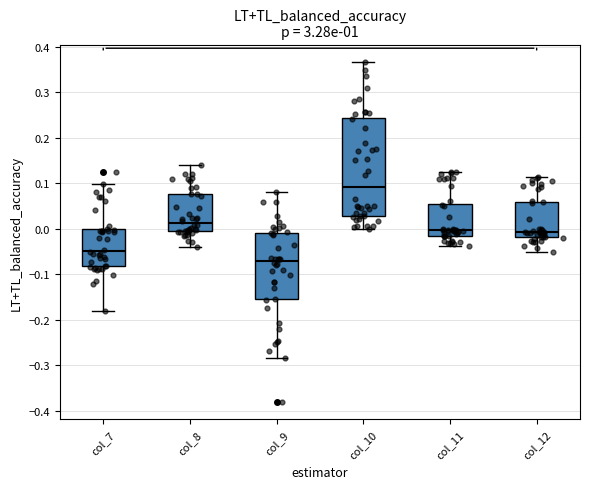

Which box has the highest median line?

col_10